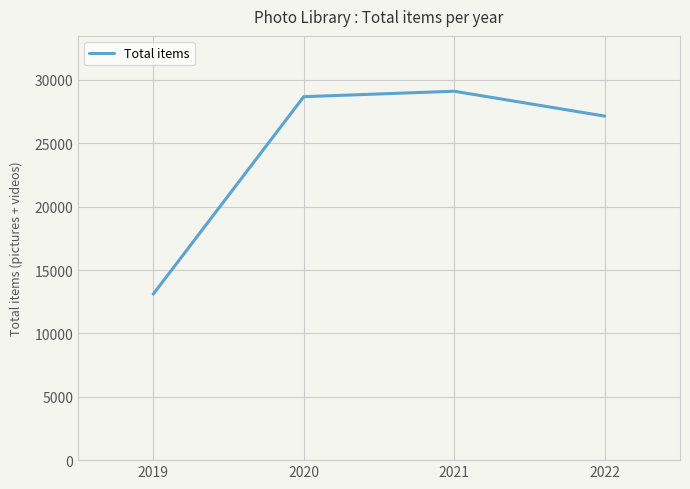

What is the minimum value shown in the chart?

13096